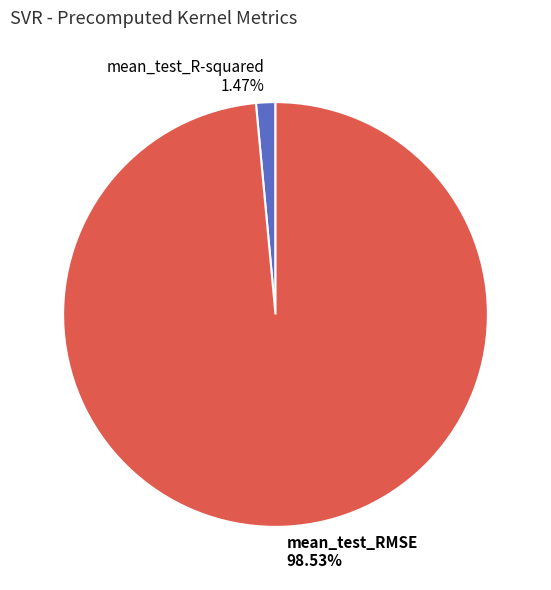

Is it true that mean_test_R-squared is 1% of the pie?

True